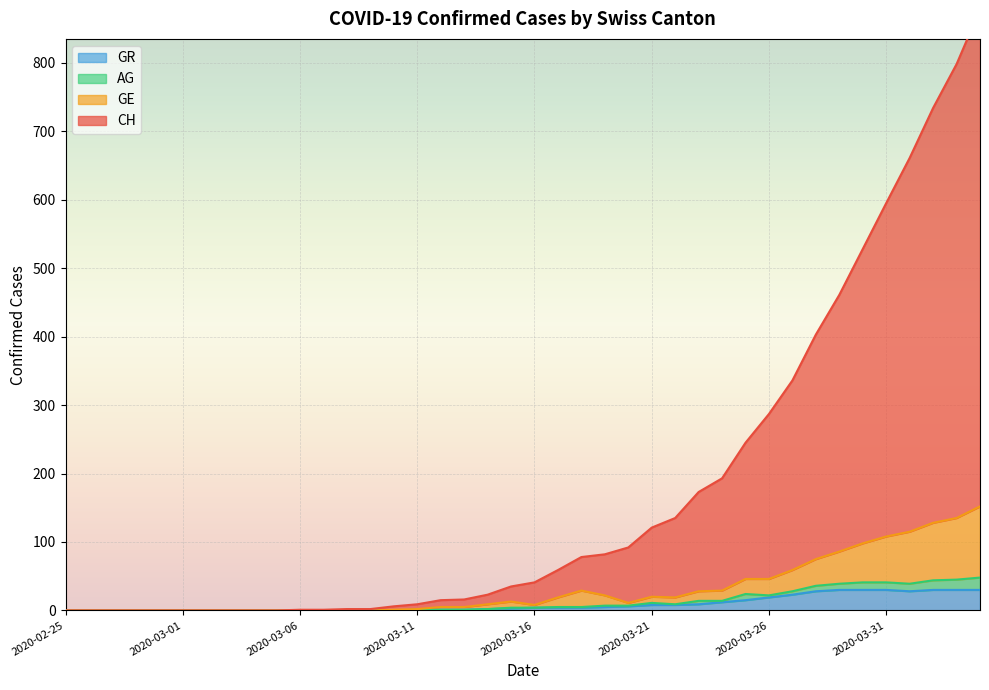

What is the label of the 25th point from the right?

2020-03-11